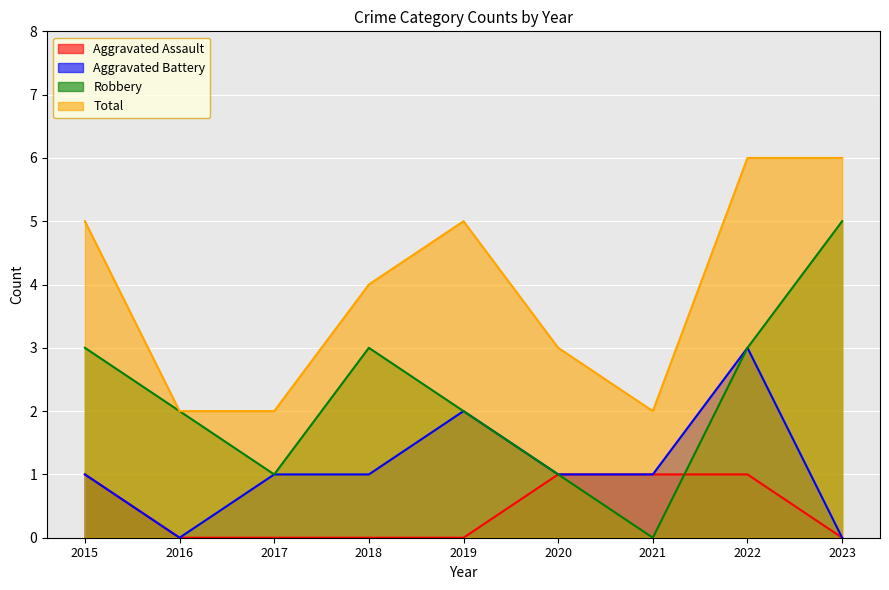

True or false: Total and Aggravated Battery cross at least once.

False